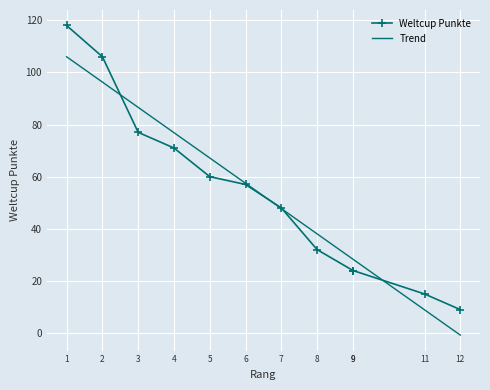

Where do Weltcup Punkte and Trend first cross each other?

2 and 3